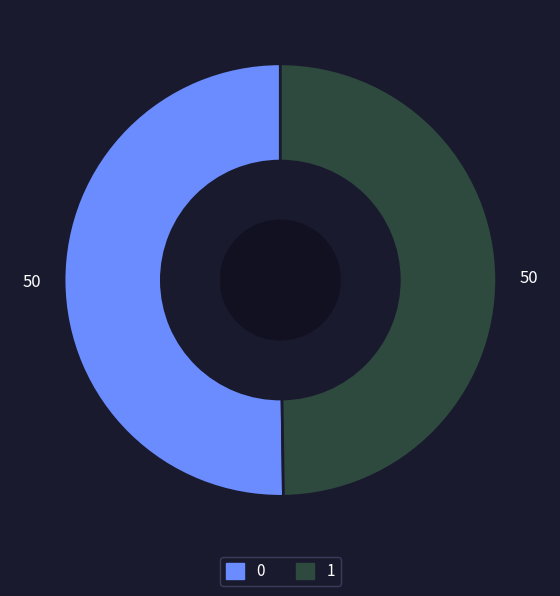

Do 1 and 0 together represent more than half of the pie?

Yes